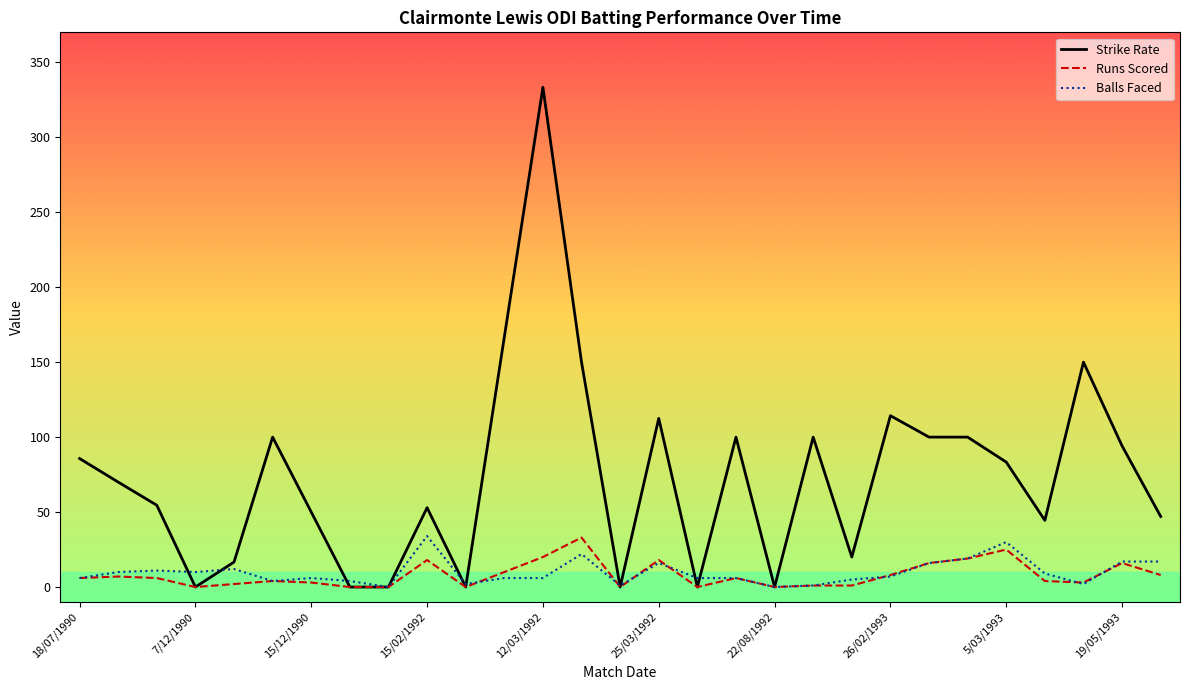

Which series has the widest spread of values?

Strike Rate